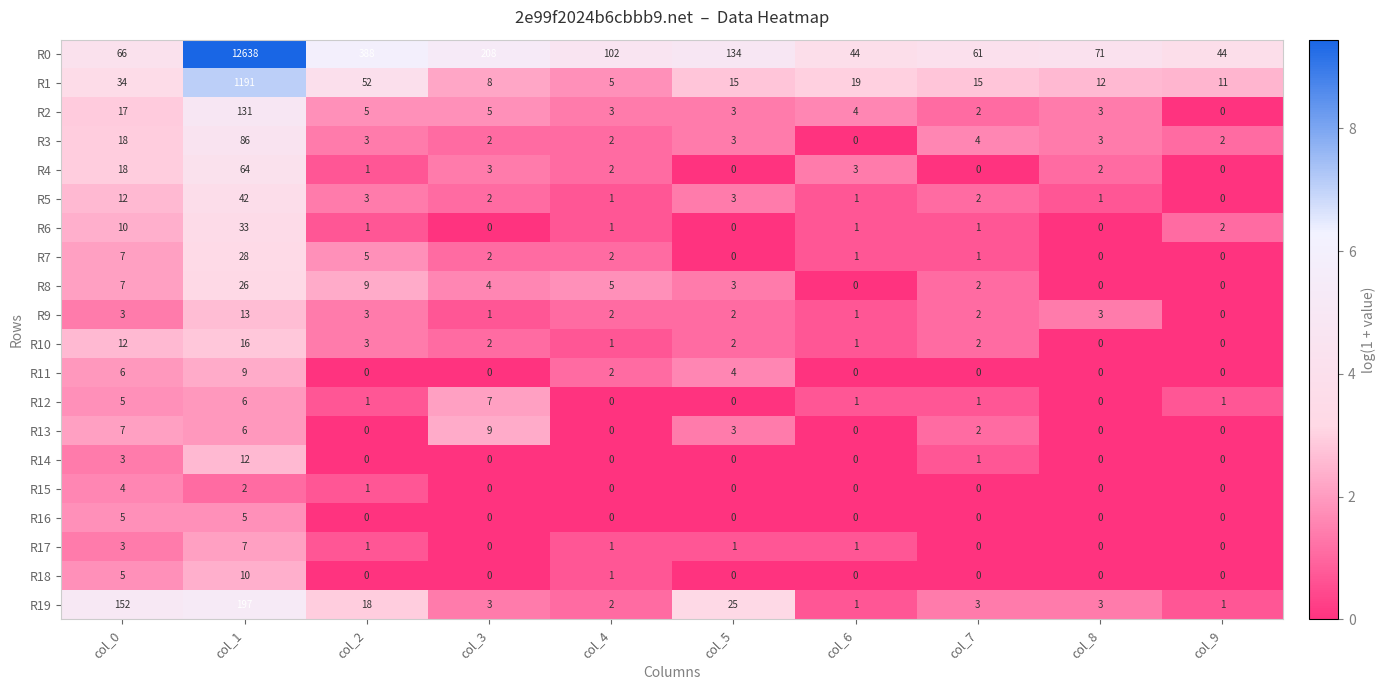

What is the maximum value shown in the chart?

12638